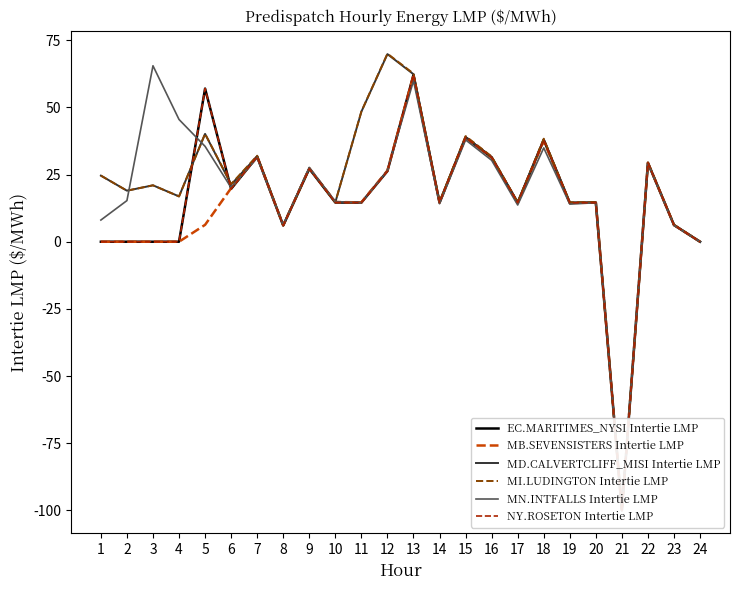

What is the minimum value for MD.CALVERTCLIFF_MISI Intertie LMP?

-100.0